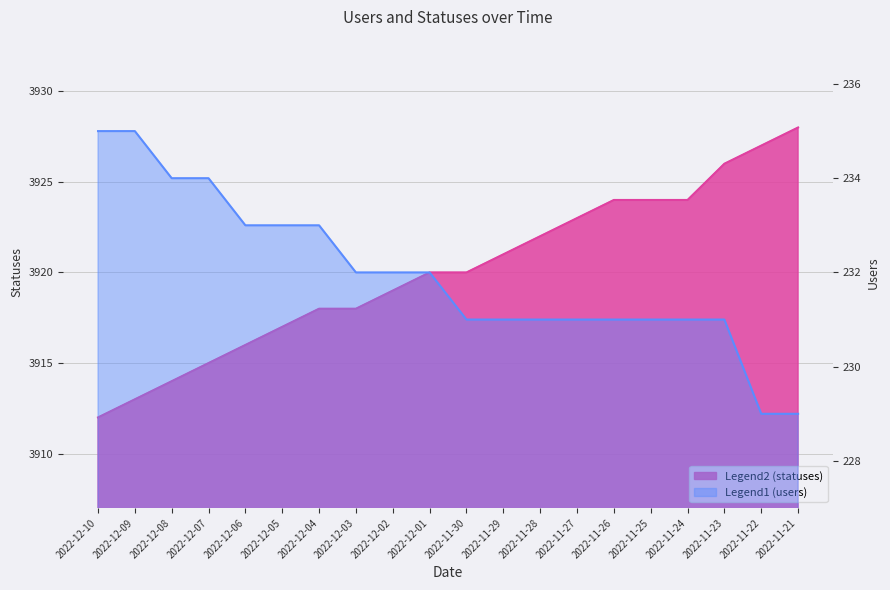

At which label does statuses reach its minimum?

2022-12-10